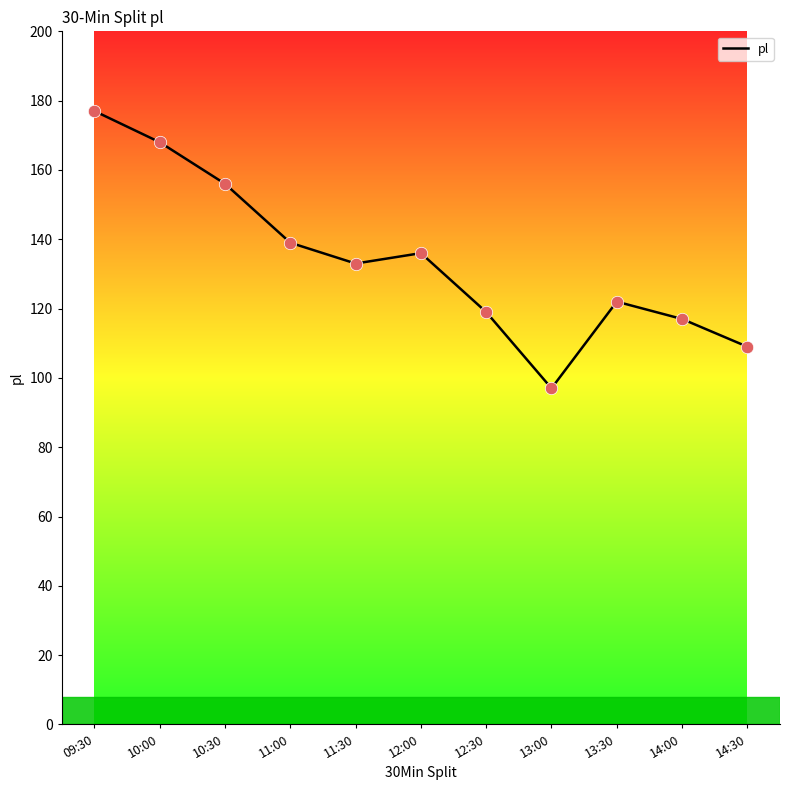

What is the change in value from 10:30 to 12:30?

-37